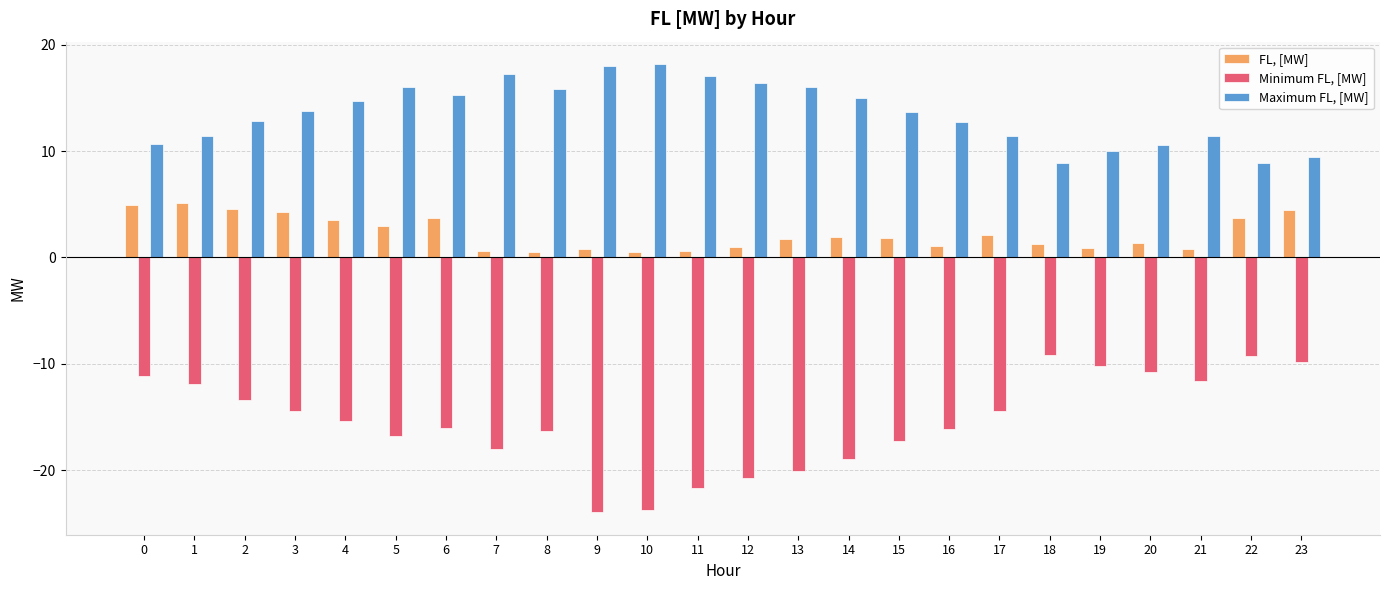

What is the lowest value of the Maximum FL, [MW] series?

8.9